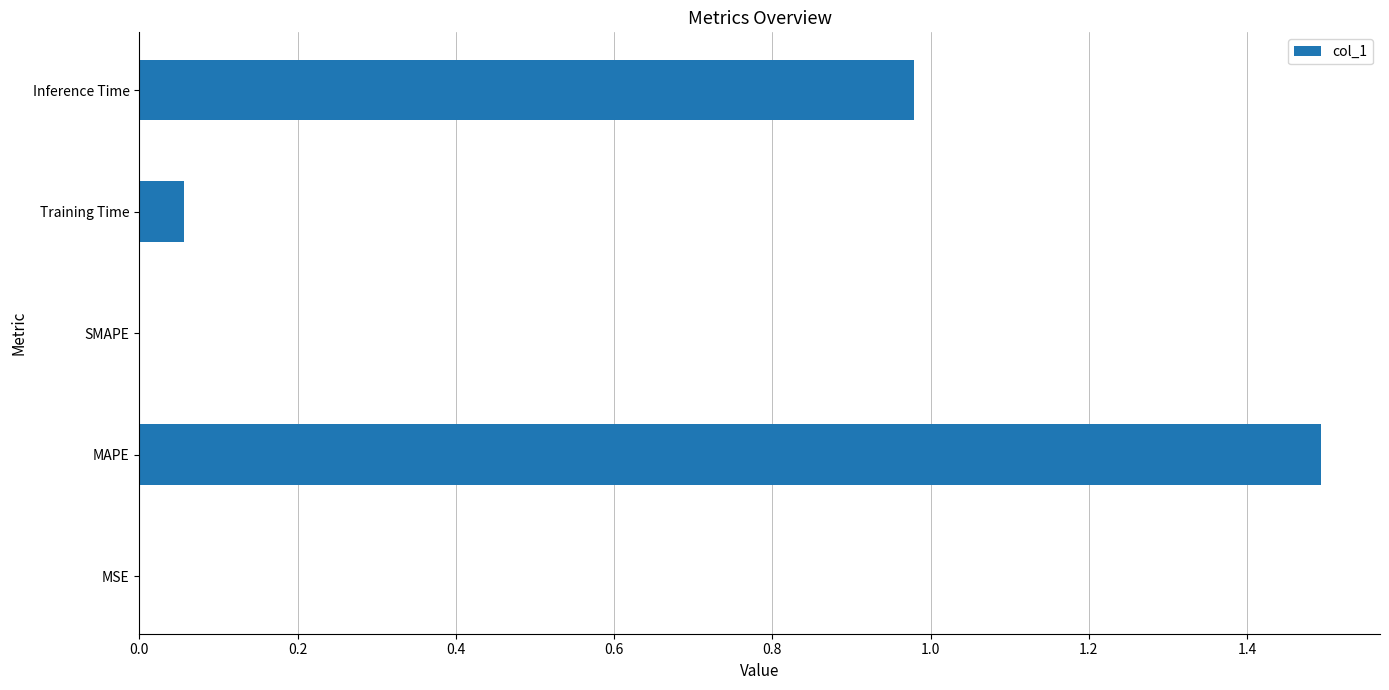

What is the maximum value shown in the chart?

1.5